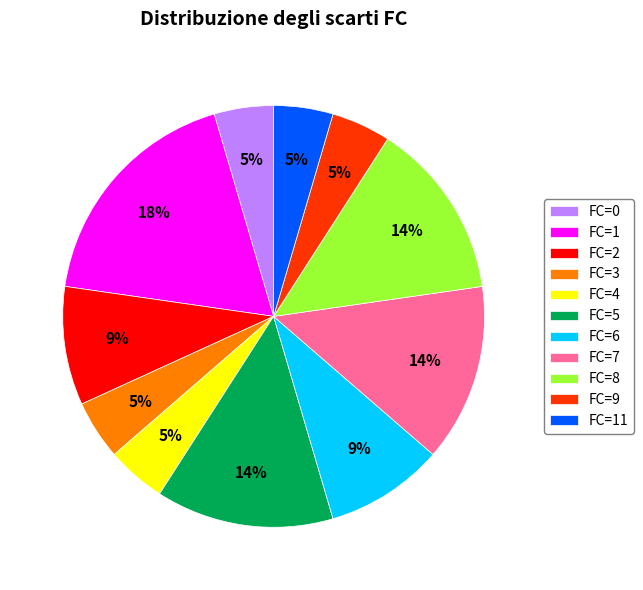

Is the sum of FC=6 and FC=9 greater than half?

No